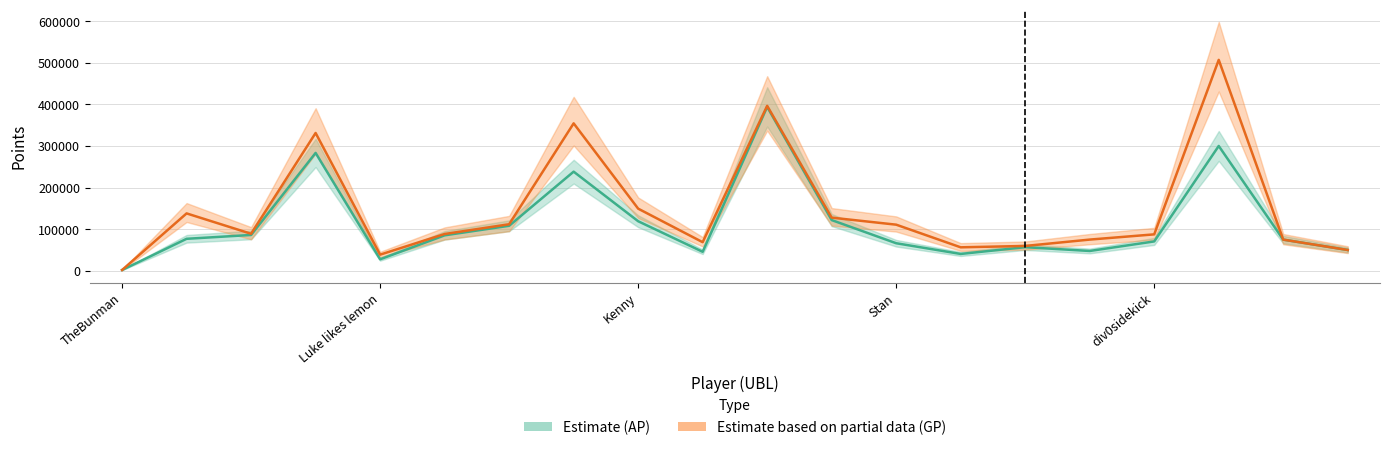

What is the maximum value shown in the chart?

506874